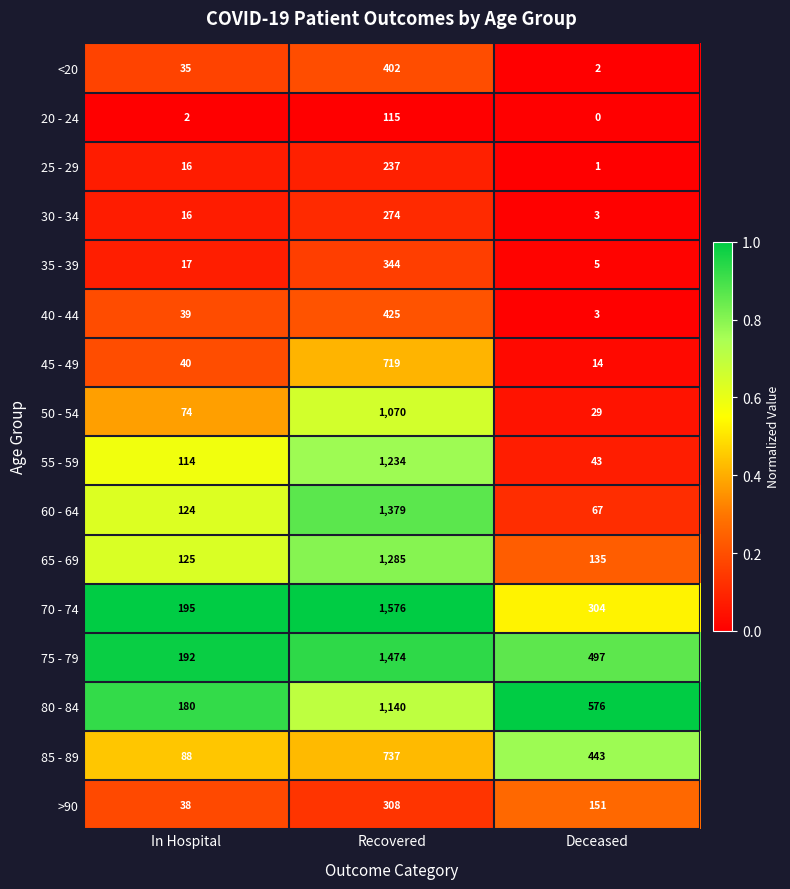

How many >90 values are between 38 and 308?

3